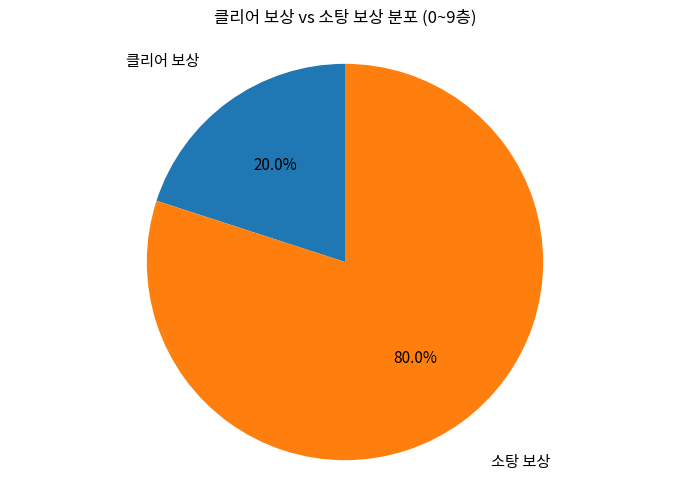

Approximately how many times larger is the value at 소탕 보상 compared to 클리어 보상?

4.0